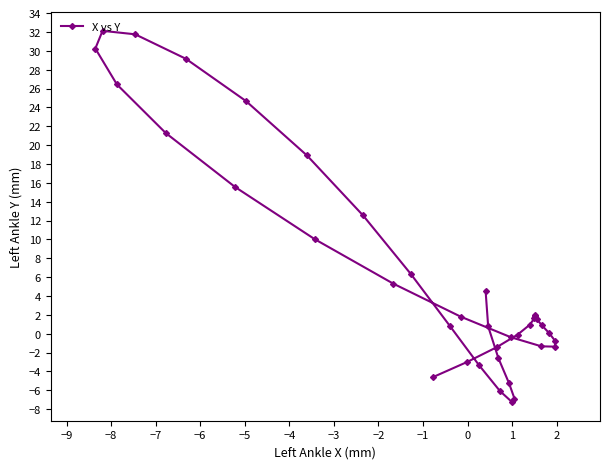

What is the value of the 29th point from the left?

0.9